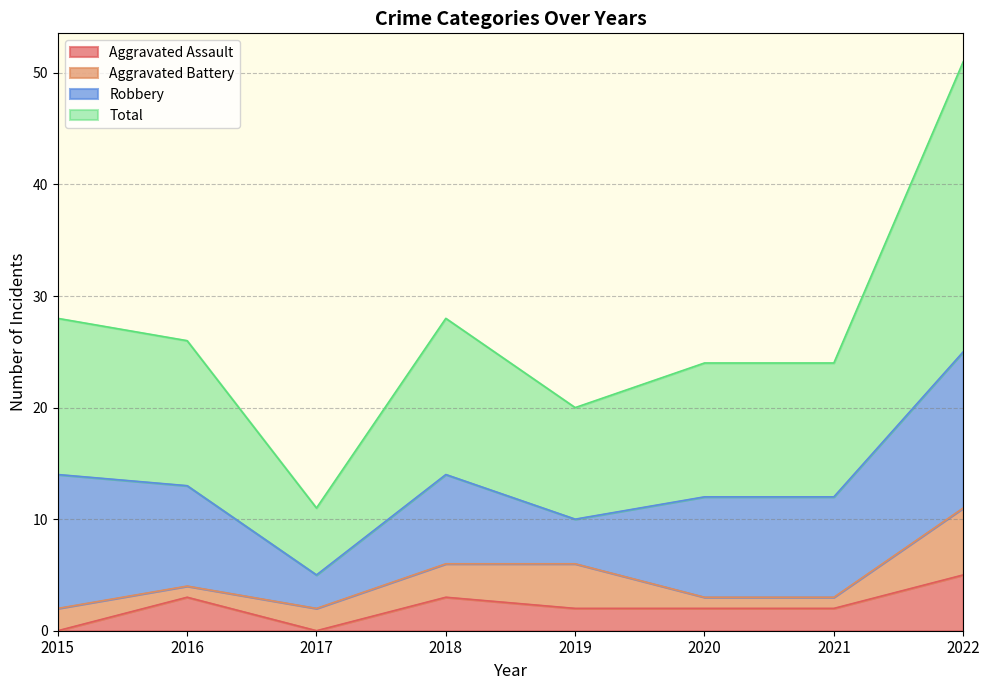

How many data points in Aggravated Assault are less than 2?

2